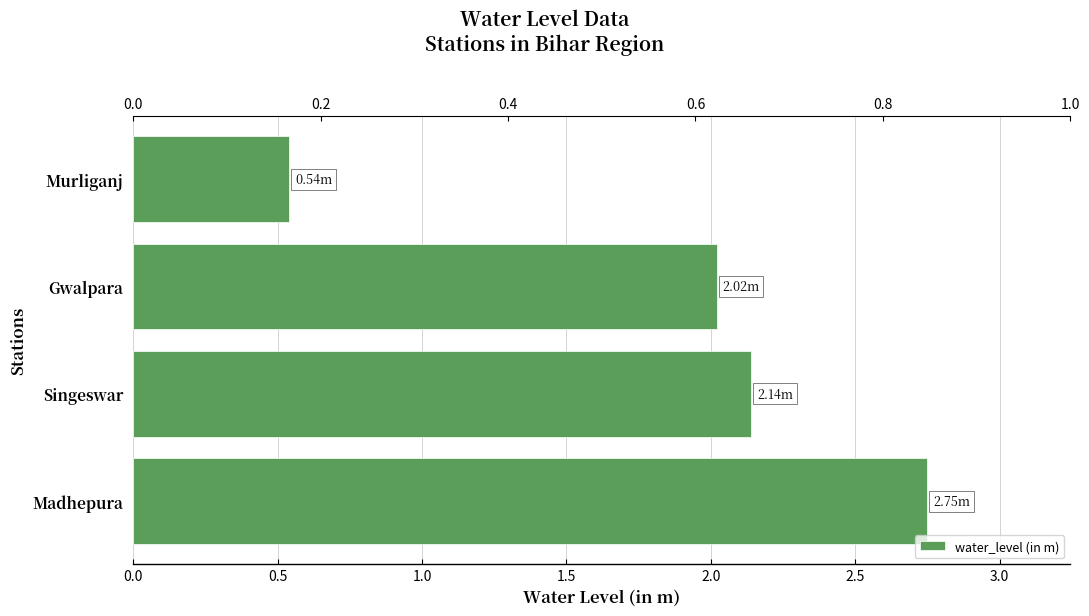

Reading left to right, transcribe all the data shown in this chart.

2.8	2.1	2.0	0.5